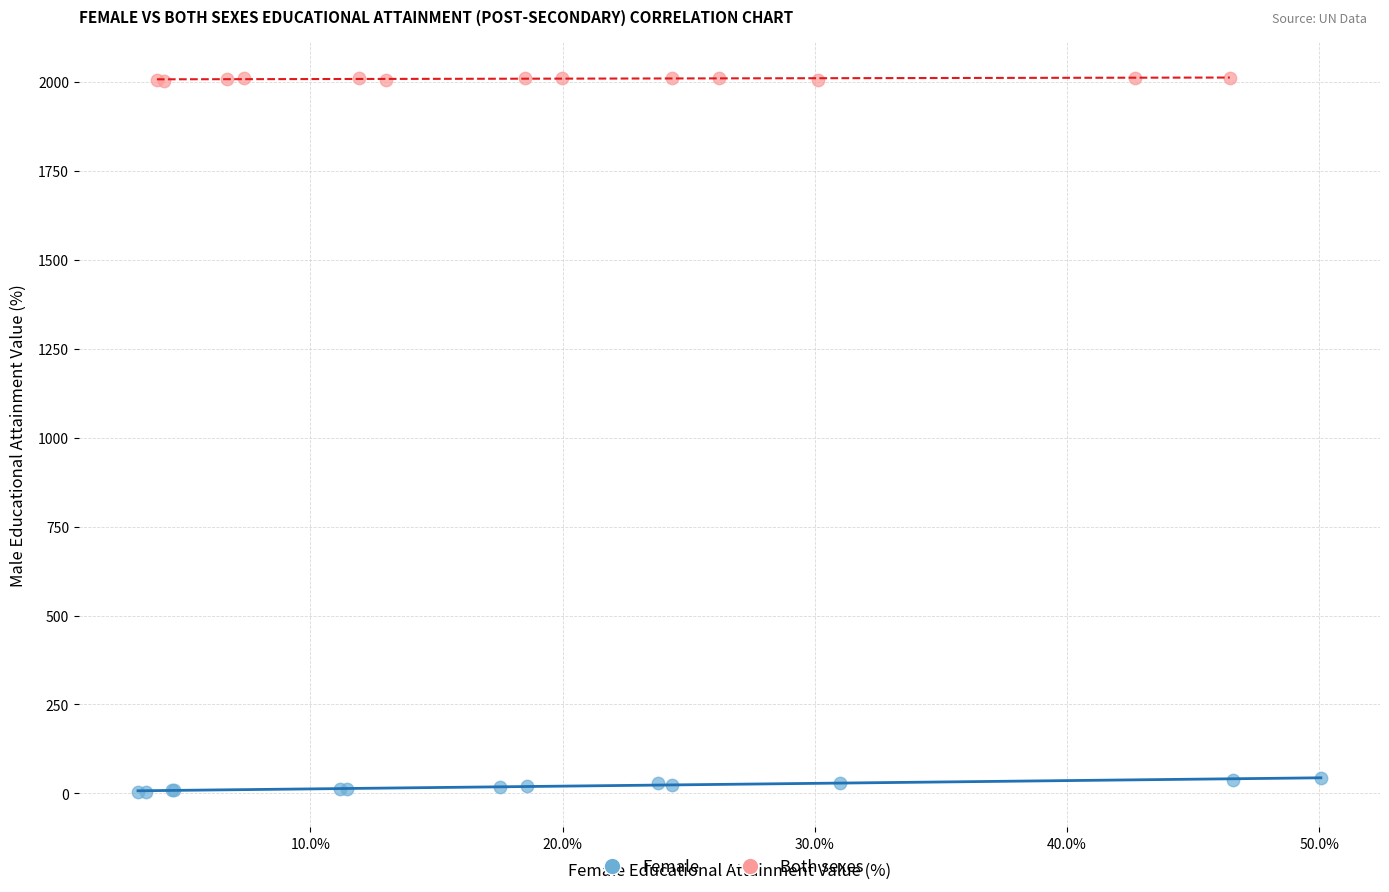

Which series reaches the minimum Y coordinate?

Female